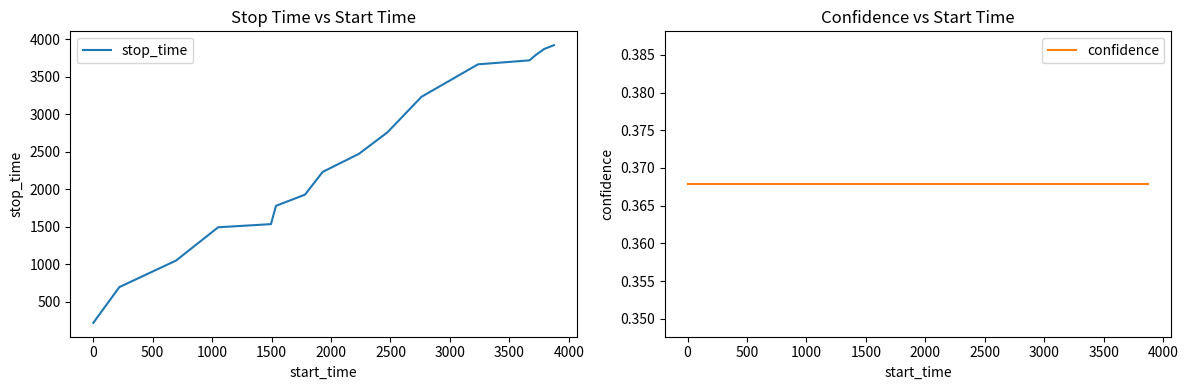

List the series in order of their peak value, highest first.

stop_time, confidence